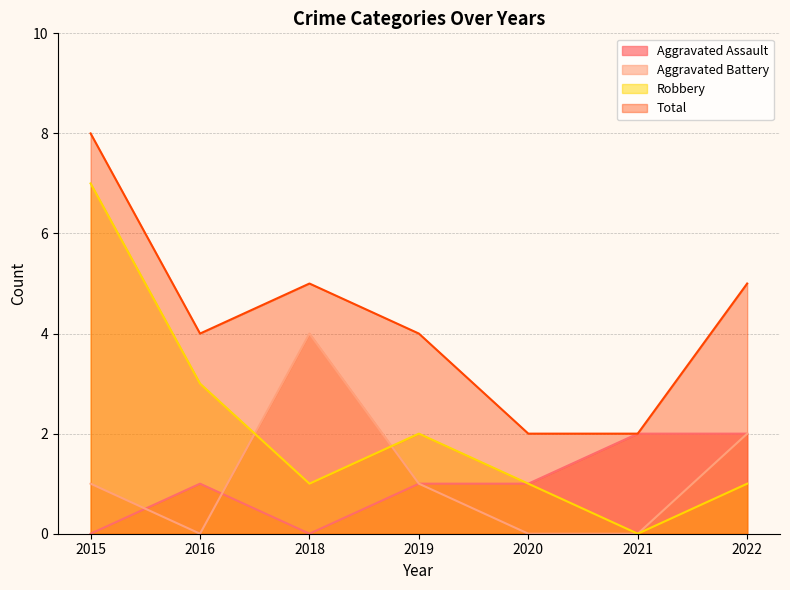

List the labels in order of Robbery value, largest first.

2015, 2016, 2019, 2018, 2020, 2022, 2021